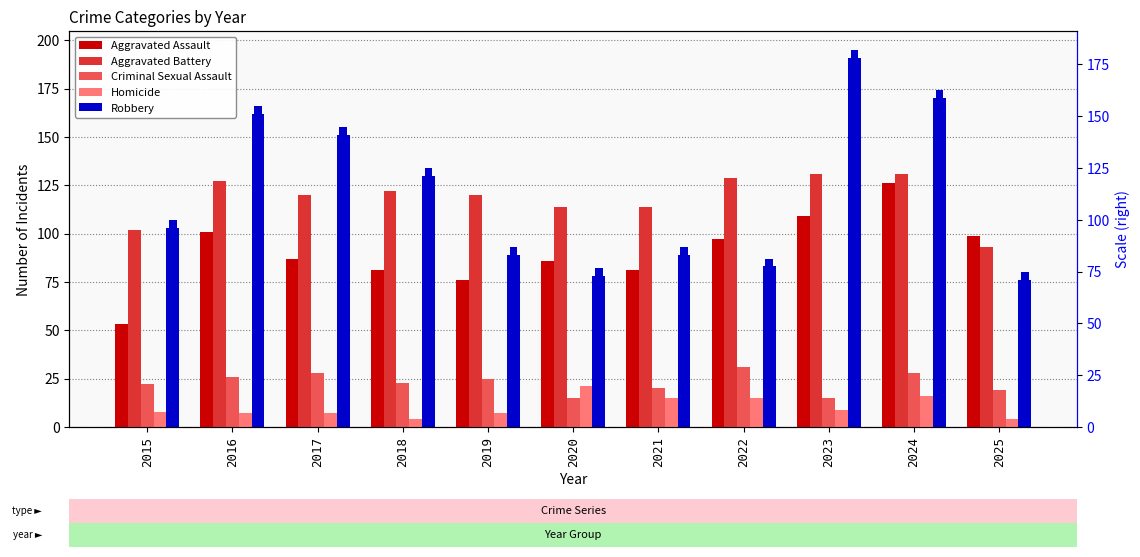

What is the minimum value shown in the chart?

4